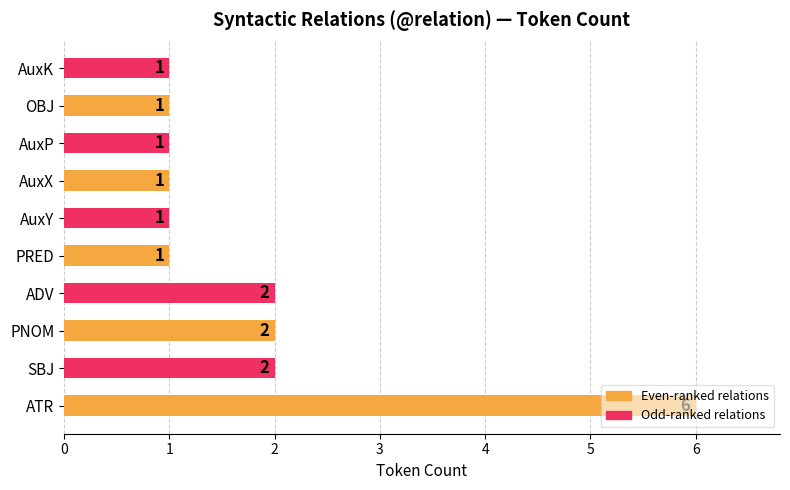

How many values are between 1 and 2?

9